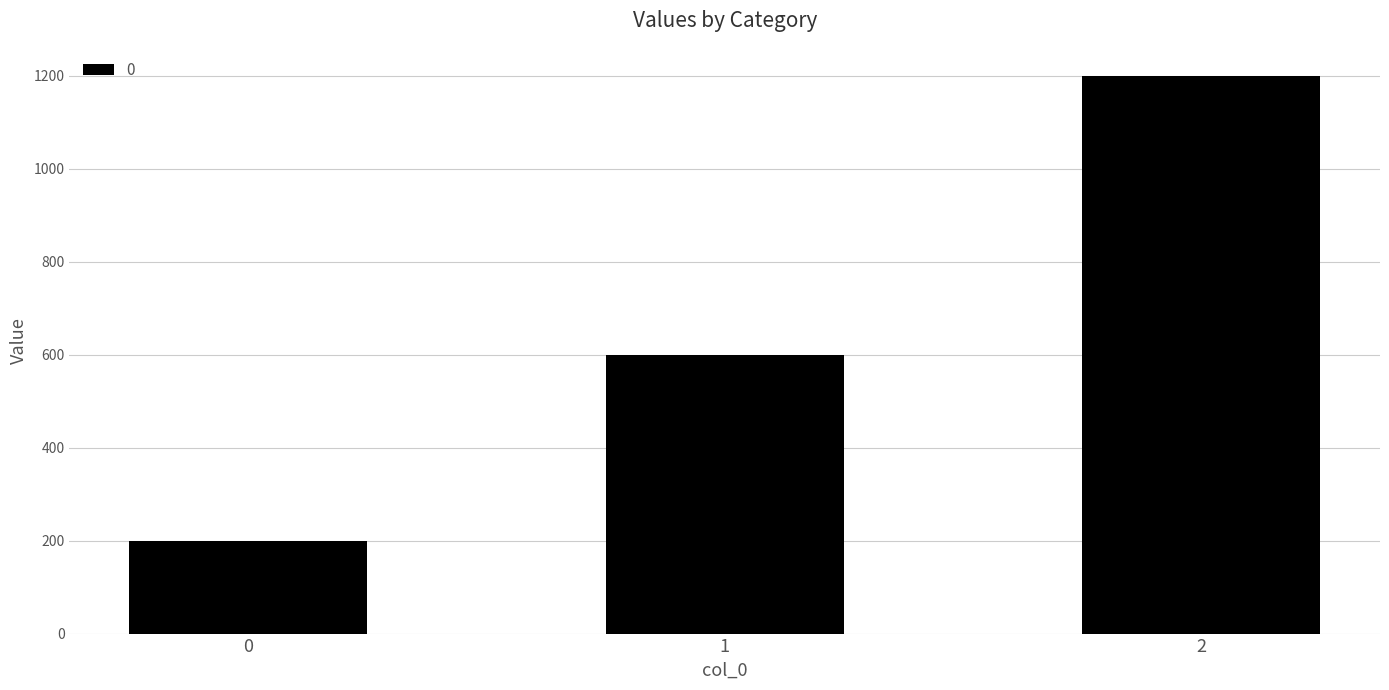

List the labels in order of value, largest first.

2, 1, 0